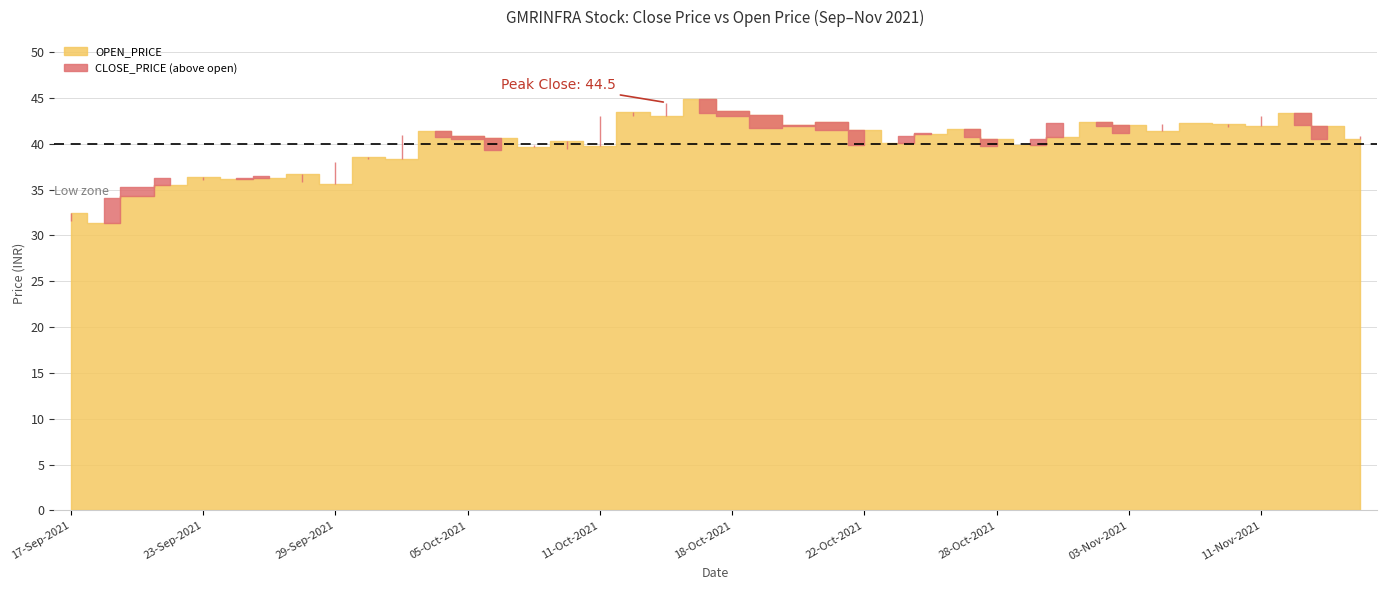

Does the chart have visible grid lines?

Yes